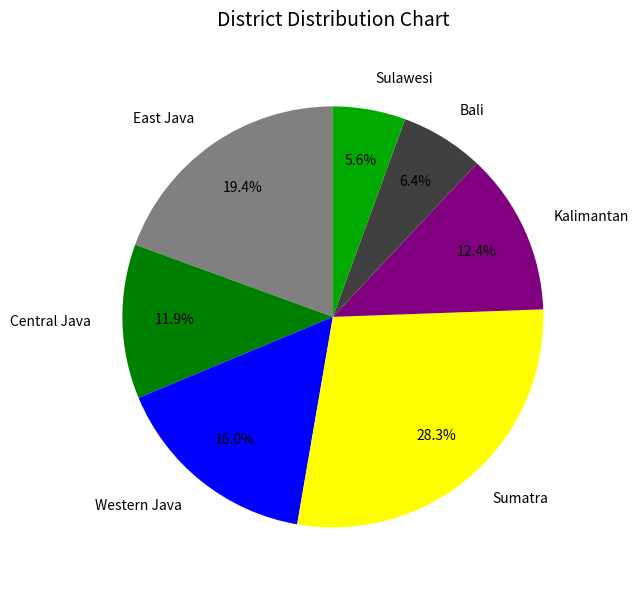

What is the smallest slice in the pie chart?

Sulawesi